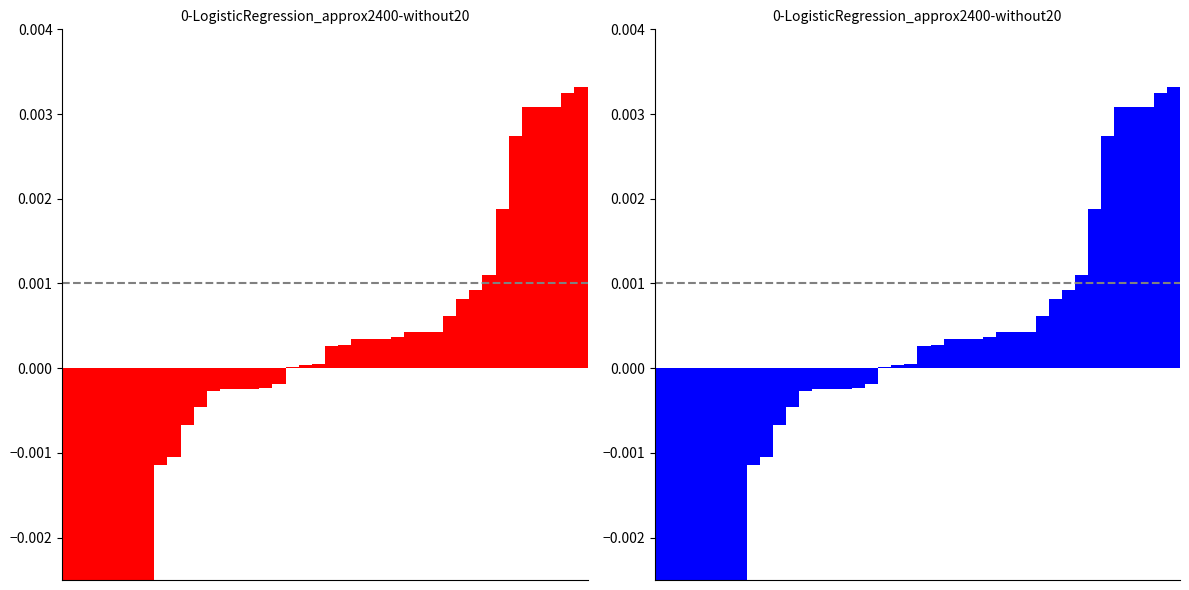

Which category has the highest value across all series?

39